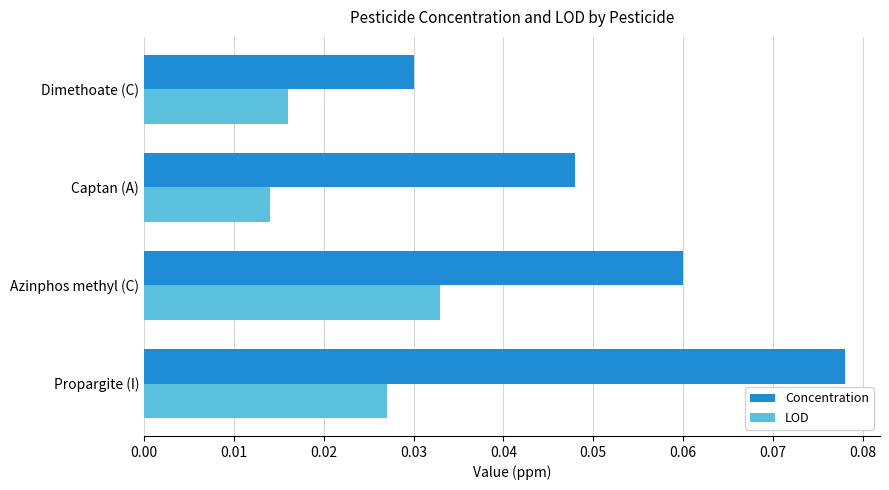

Rank the categories by LOD value from lowest to highest.

Captan (A), Dimethoate (C), Propargite (I), Azinphos methyl (C)